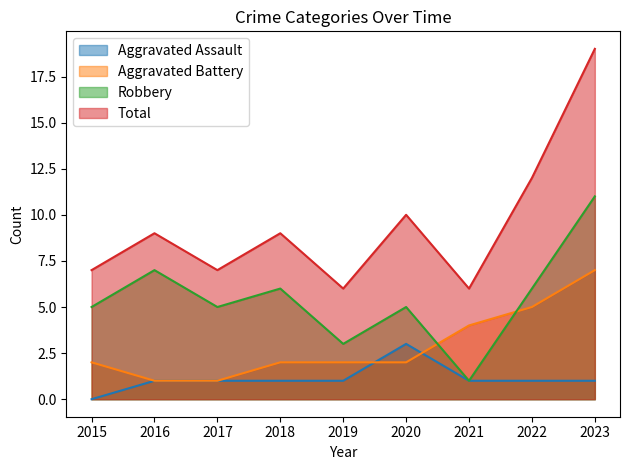

Which category has the highest value across all series?

2023